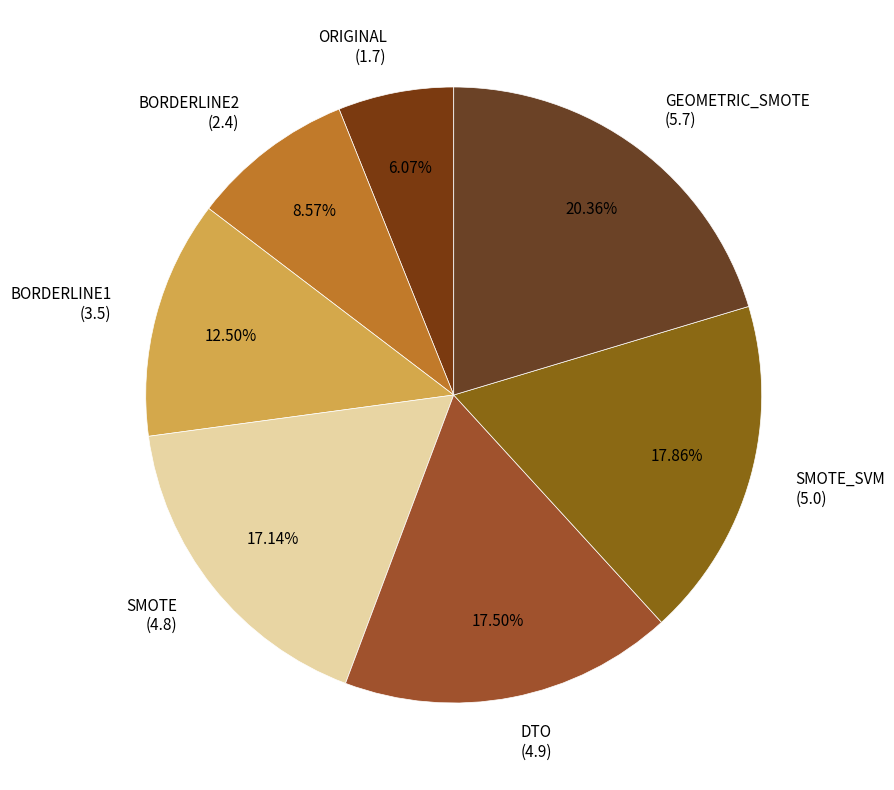

How many segments does this pie chart have?

7